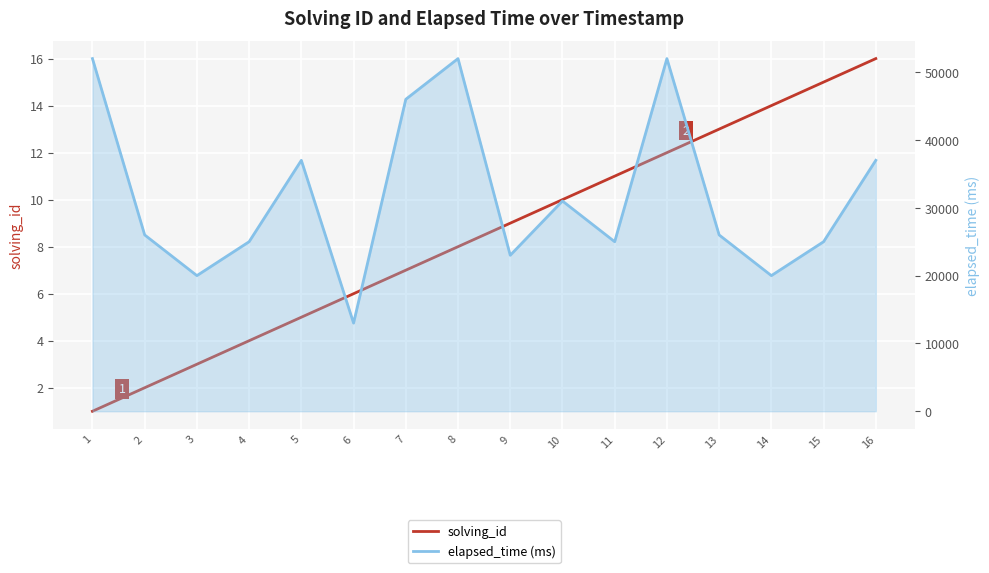

What is the minimum value for elapsed_time (ms)?

13000